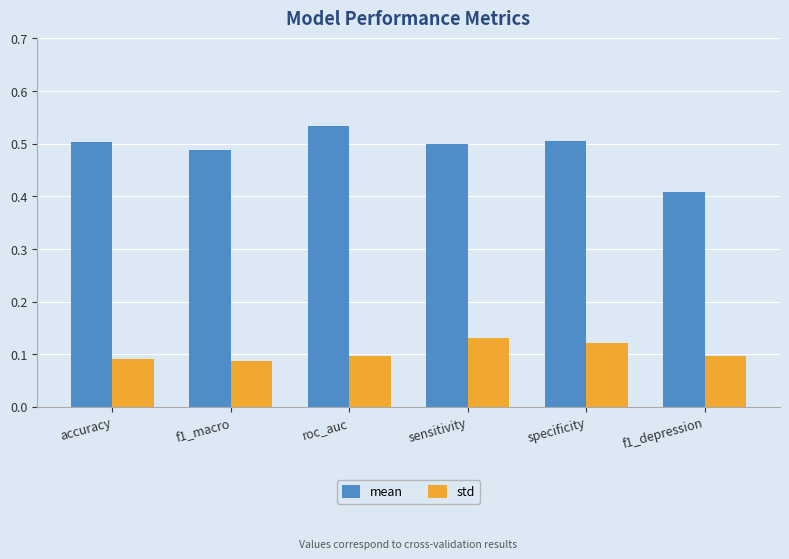

Which series has the largest total across all categories?

mean